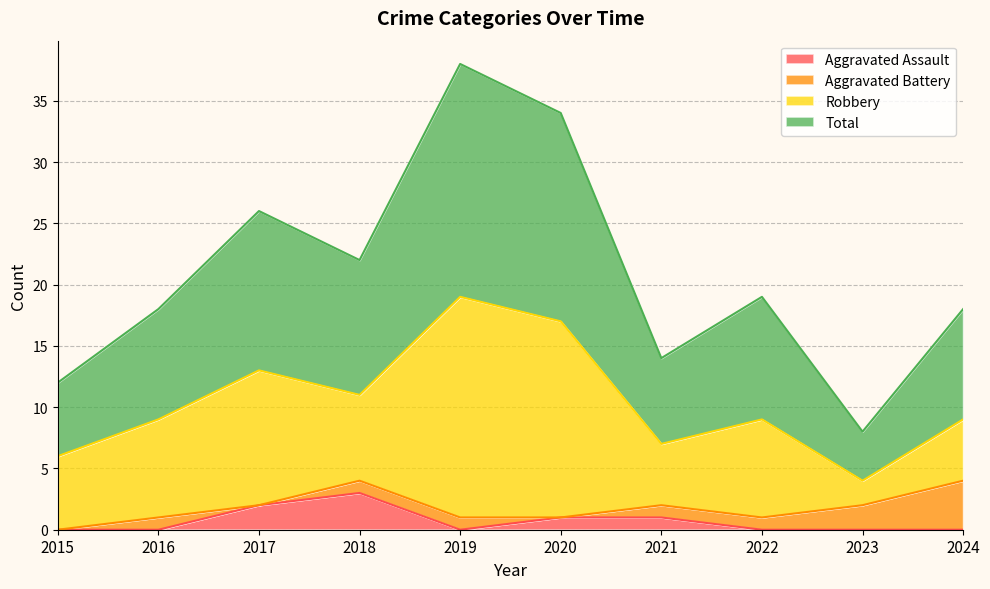

Which series has the largest total across all categories?

Total